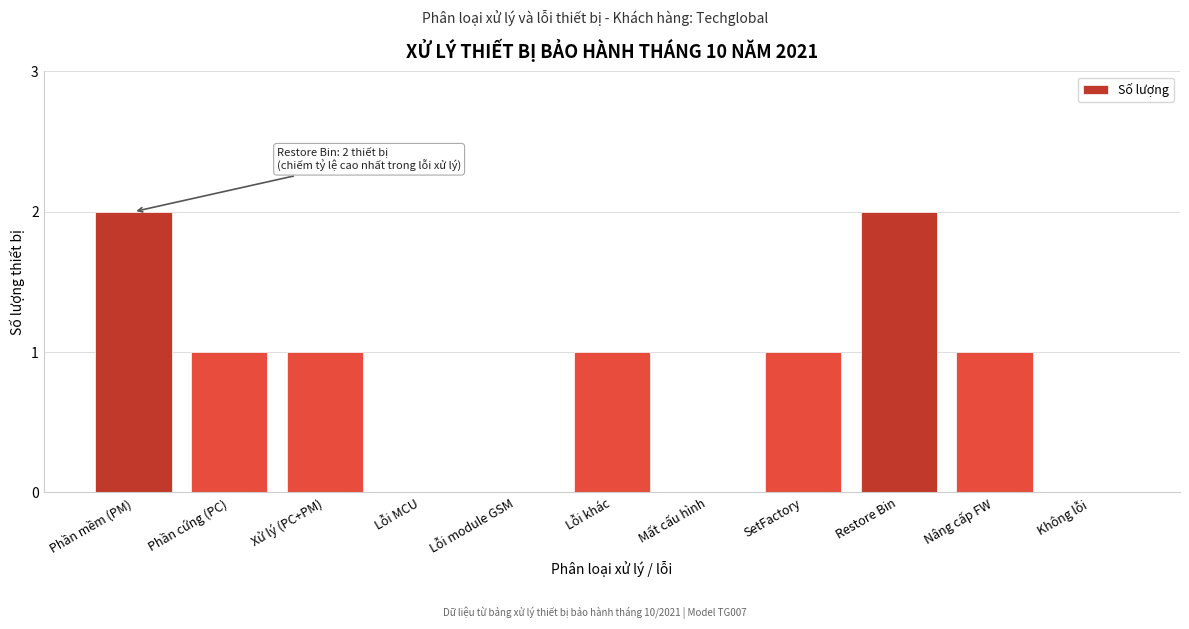

Reading left to right, transcribe all the data shown in this chart.

Phần mềm (PM)=2	Phần cứng (PC)=1	Xử lý (PC+PM)=1	Lỗi MCU=0	Lỗi module GSM=0	Lỗi khác=1	Mất cấu hình=0	SetFactory=1	Restore Bin=2	Nâng cấp FW=1	Không lỗi=0